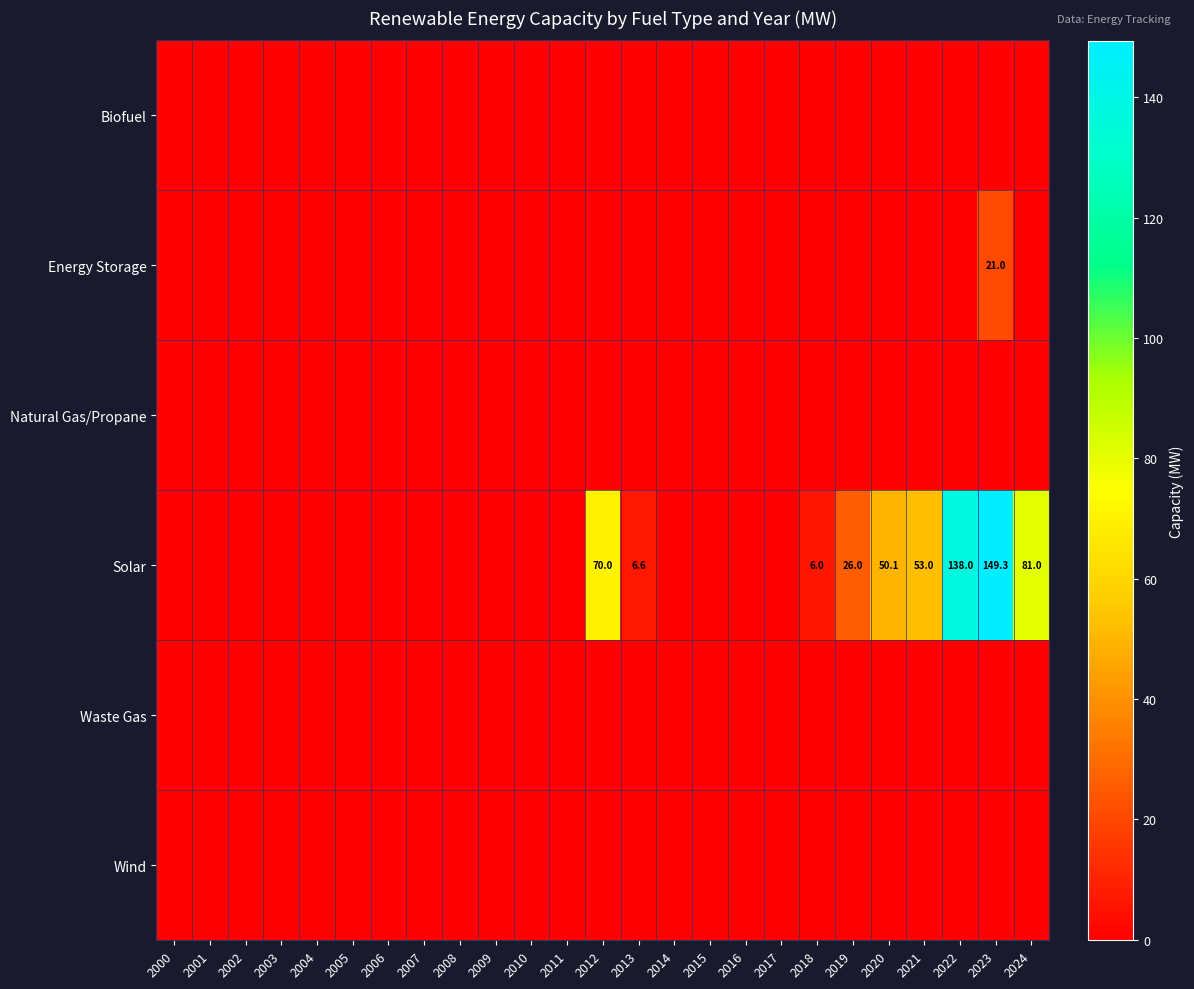

How many series are shown in this chart?

6